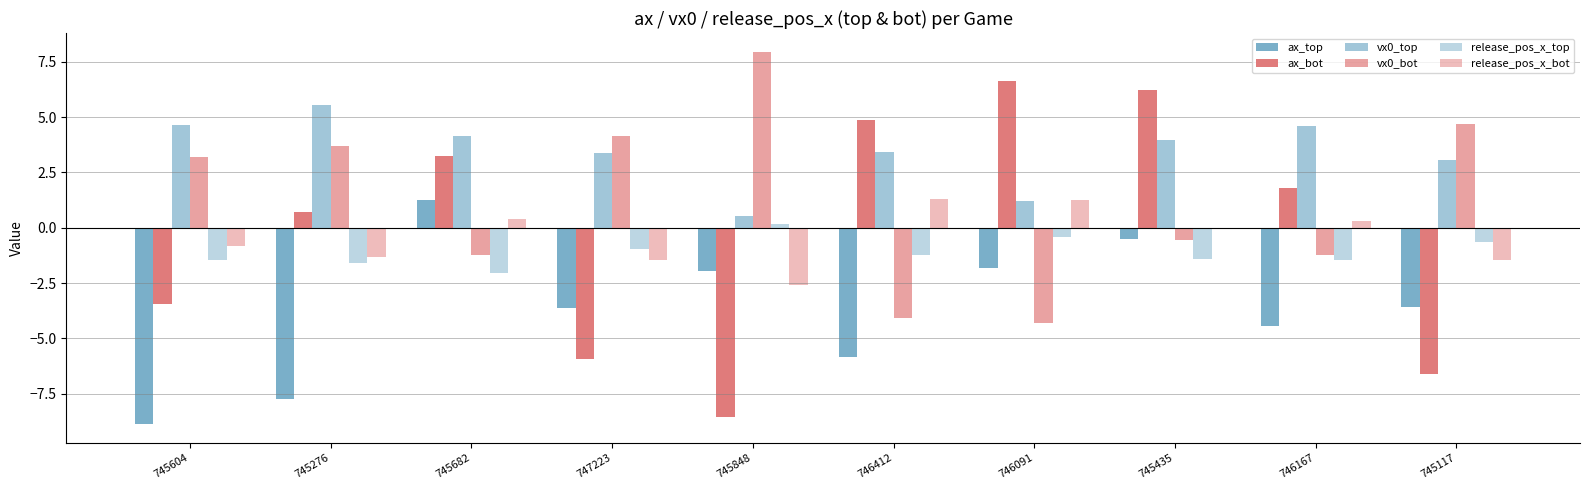

Reading left to right, what are all the values shown in this chart?

ax_top: -8.9	-7.8	1.2	-3.6	-1.9	-5.8	-1.8	-0.5	-4.4	-3.6
ax_bot: -3.5	0.7	3.2	-5.9	-8.5	4.8	6.6	6.2	1.8	-6.6
vx0_top: 4.7	5.6	4.1	3.4	0.6	3.4	1.2	4.0	4.6	3.0
vx0_bot: 3.2	3.7	-1.2	4.1	8.0	-4.1	-4.3	-0.6	-1.2	4.7
release_pos_x_top: -1.5	-1.6	-2.0	-1.0	0.2	-1.2	-0.4	-1.4	-1.4	-0.7
release_pos_x_bot: -0.8	-1.3	0.4	-1.5	-2.6	1.3	1.3	-0.1	0.3	-1.5